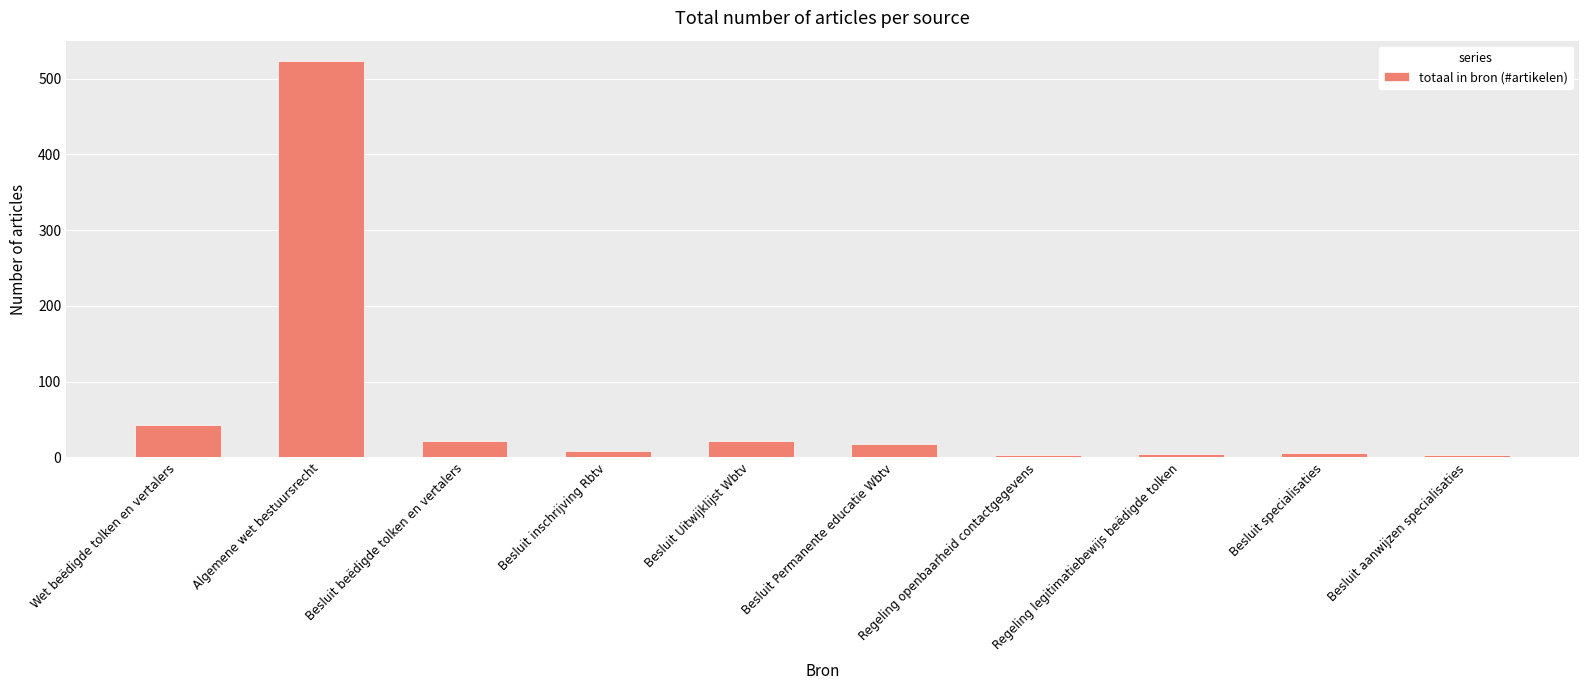

Where does the data first go above 17?

Wet beëdigde tolken en vertalers